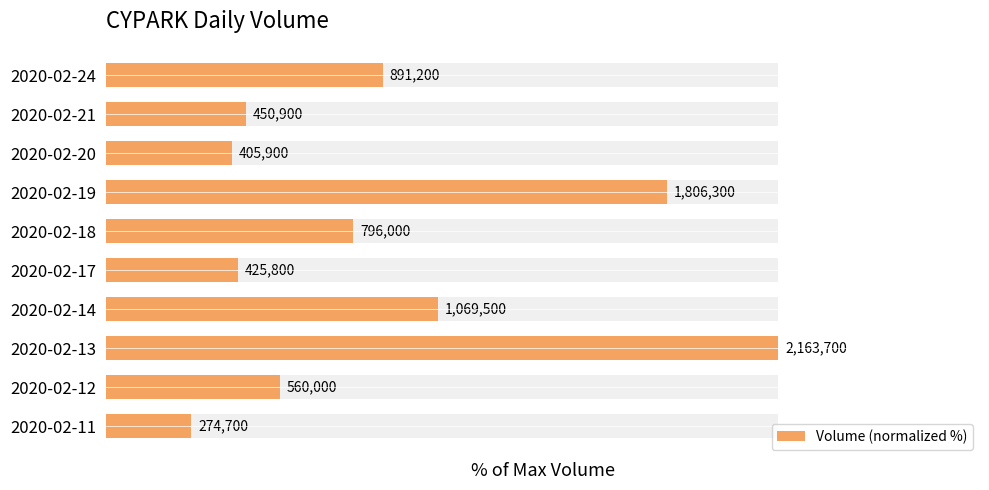

List the labels in order of value, smallest first.

2020-02-11, 2020-02-20, 2020-02-17, 2020-02-21, 2020-02-12, 2020-02-18, 2020-02-24, 2020-02-14, 2020-02-19, 2020-02-13